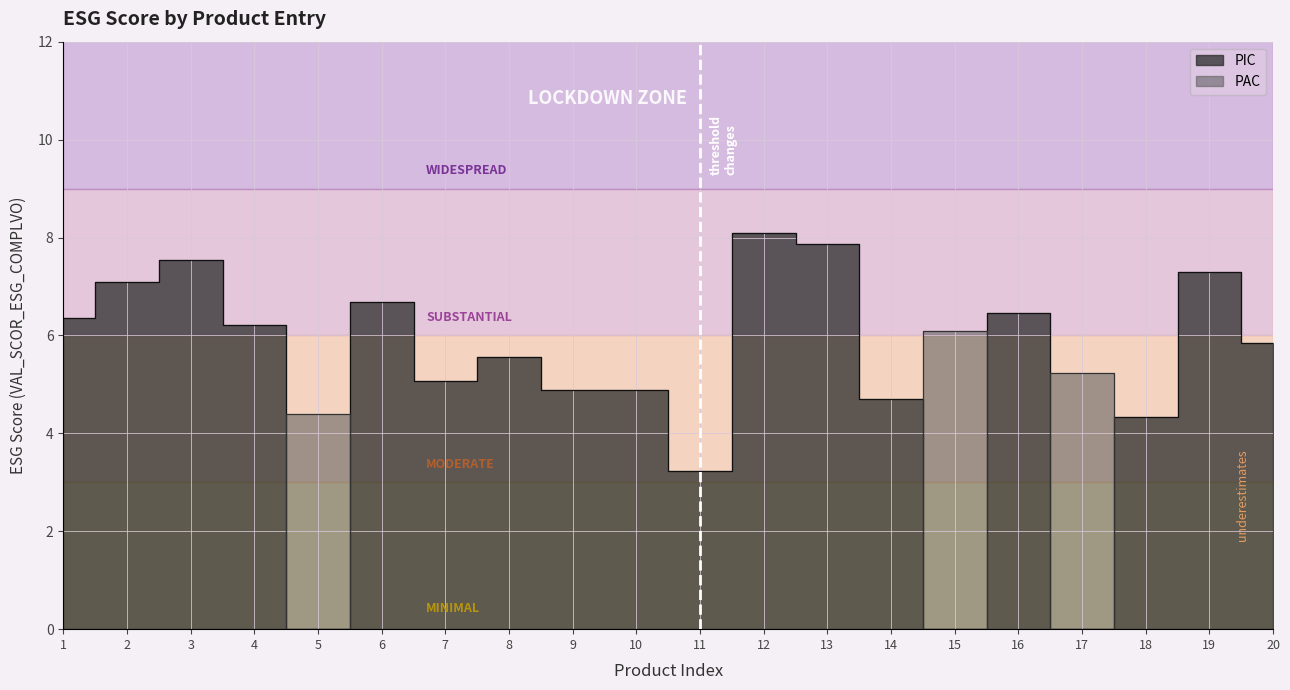

Reading right to left, list all the values displayed in this chart.

PIC: 20=5.8	19=7.3	18=4.3	17=0.0	16=6.5	15=0.0	14=4.7	13=7.9	12=8.1	11=3.2	10=4.9	9=4.9	8=5.5	7=5.1	6=6.7	5=0.0	4=6.2	3=7.5	2=7.1	1=6.3
PAC: 20=0.0	19=0.0	18=0.0	17=5.2	16=0.0	15=6.1	14=0.0	13=0.0	12=0.0	11=0.0	10=0.0	9=0.0	8=0.0	7=0.0	6=0.0	5=4.4	4=0.0	3=0.0	2=0.0	1=0.0